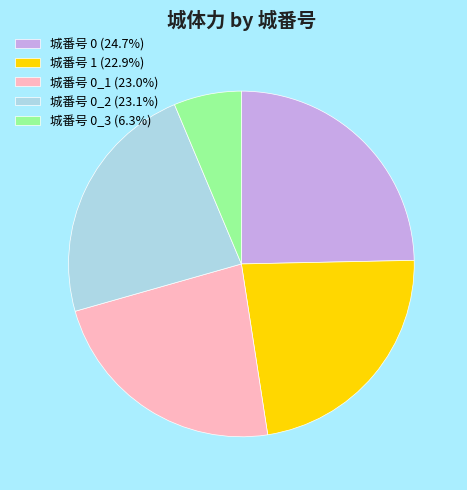

Is there any slice that represents more than half of the pie?

No